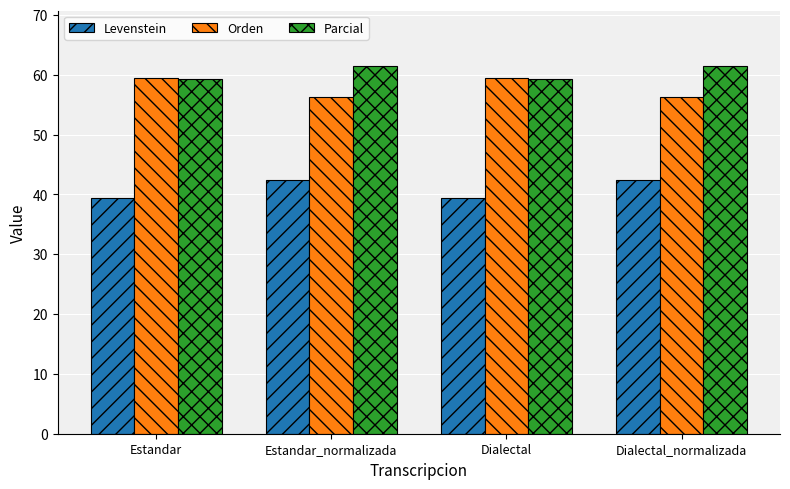

At how many categories does at least one series exceed 58?

4